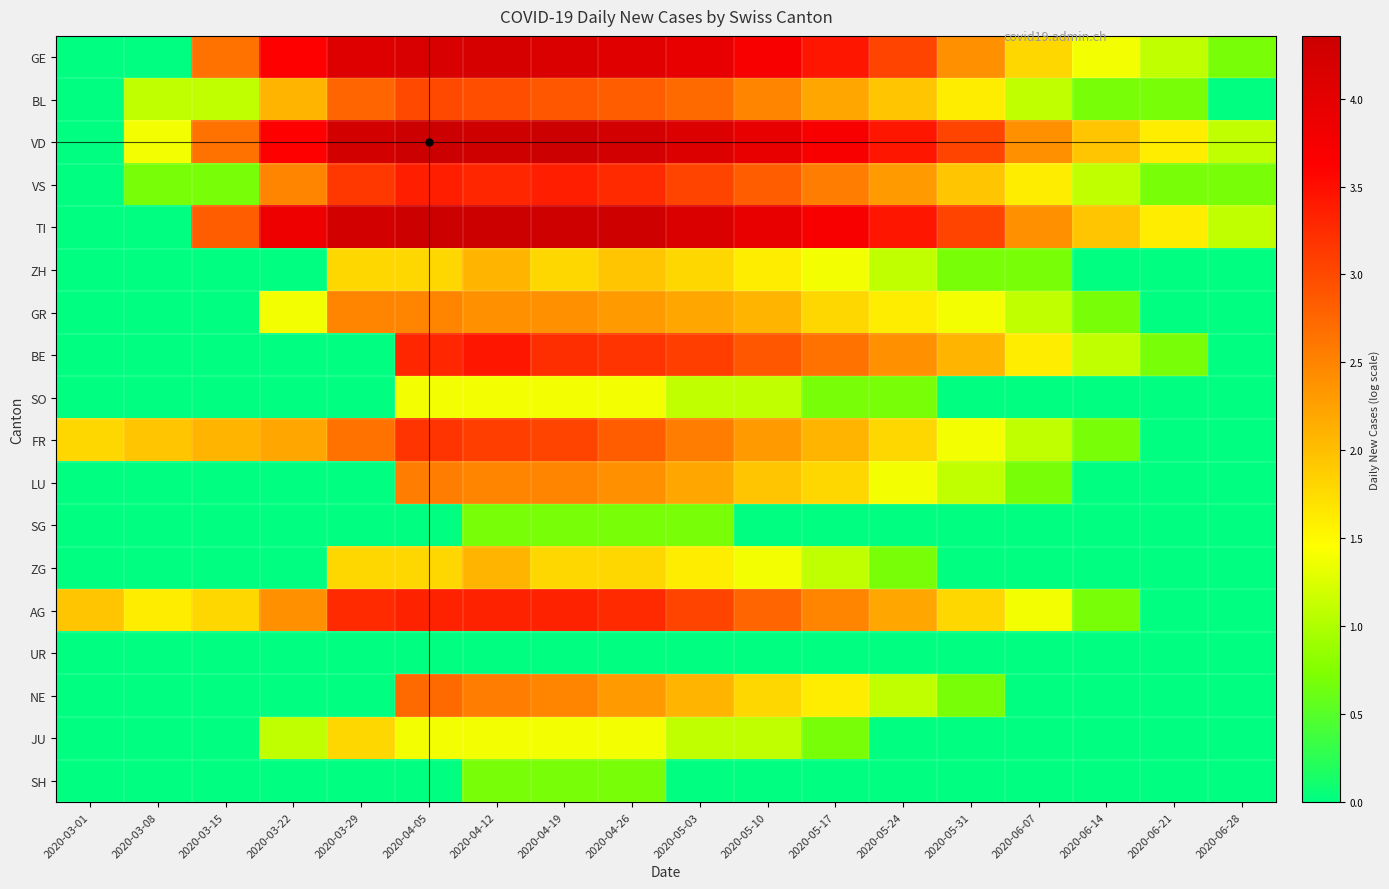

Which has a higher value, 2020-04-05 or 2020-03-29?

2020-04-05